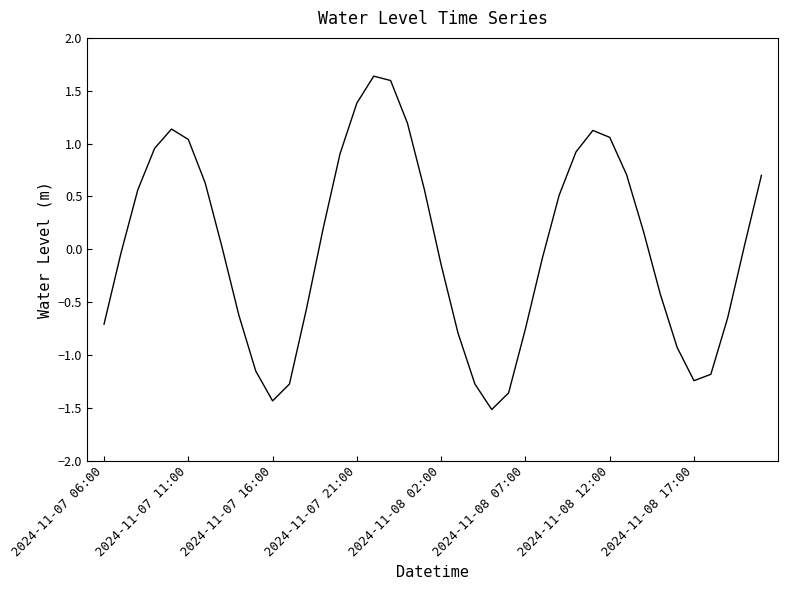

What is the sum of all values?

0.9